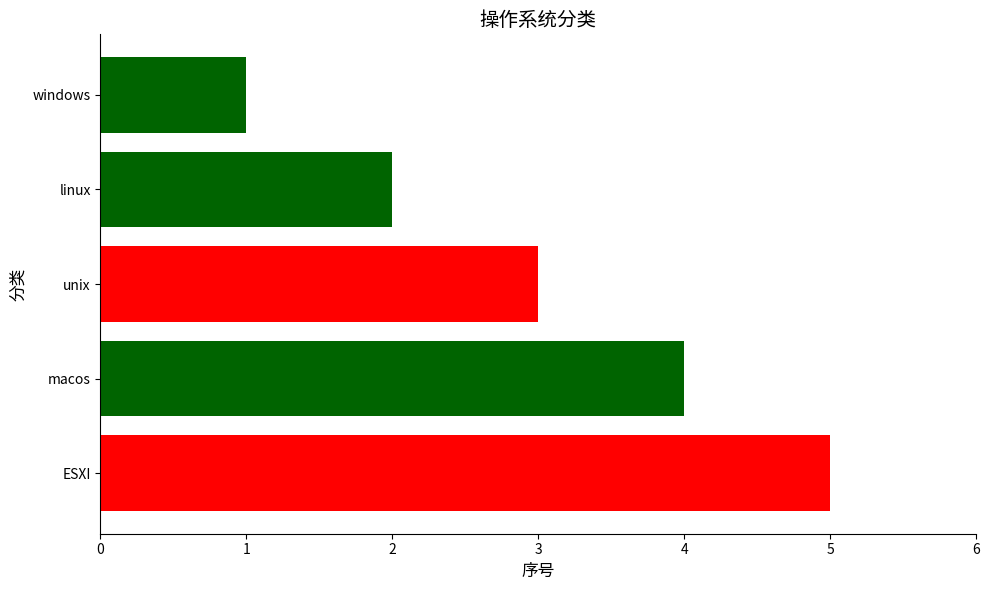

What is the difference between the maximum and minimum values?

4